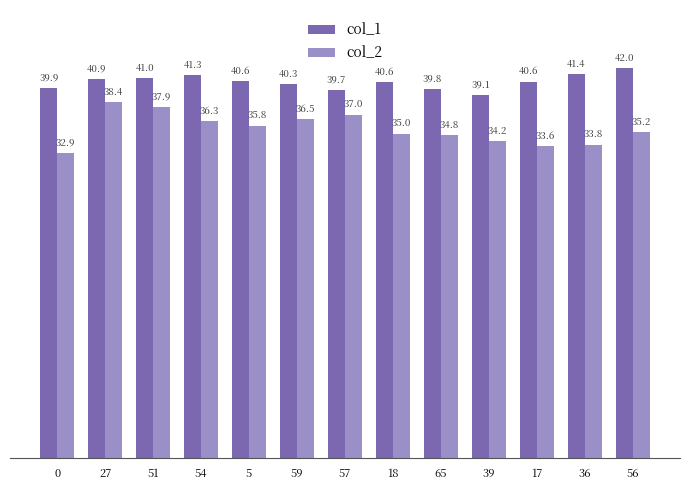

What are all the series names shown in the legend?

col_1, col_2